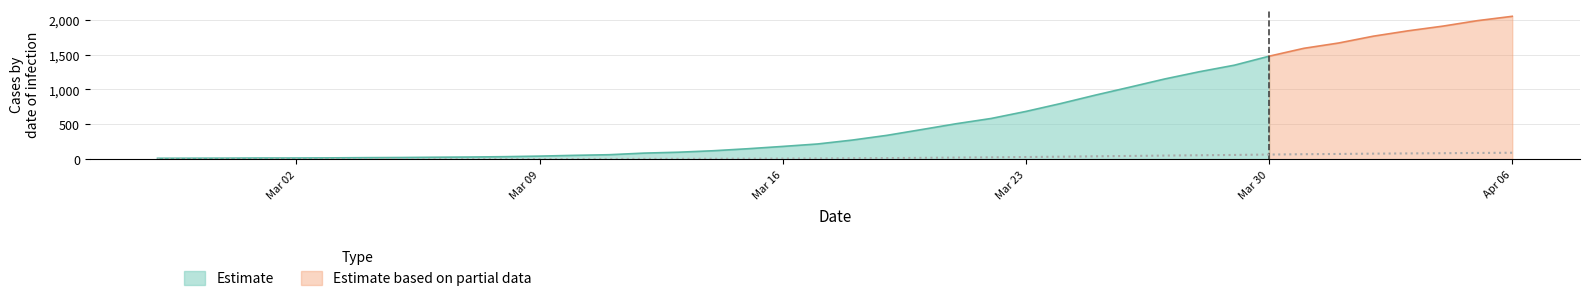

The chart shows a value of 17.2 at 2020-03-18. True or false?

False